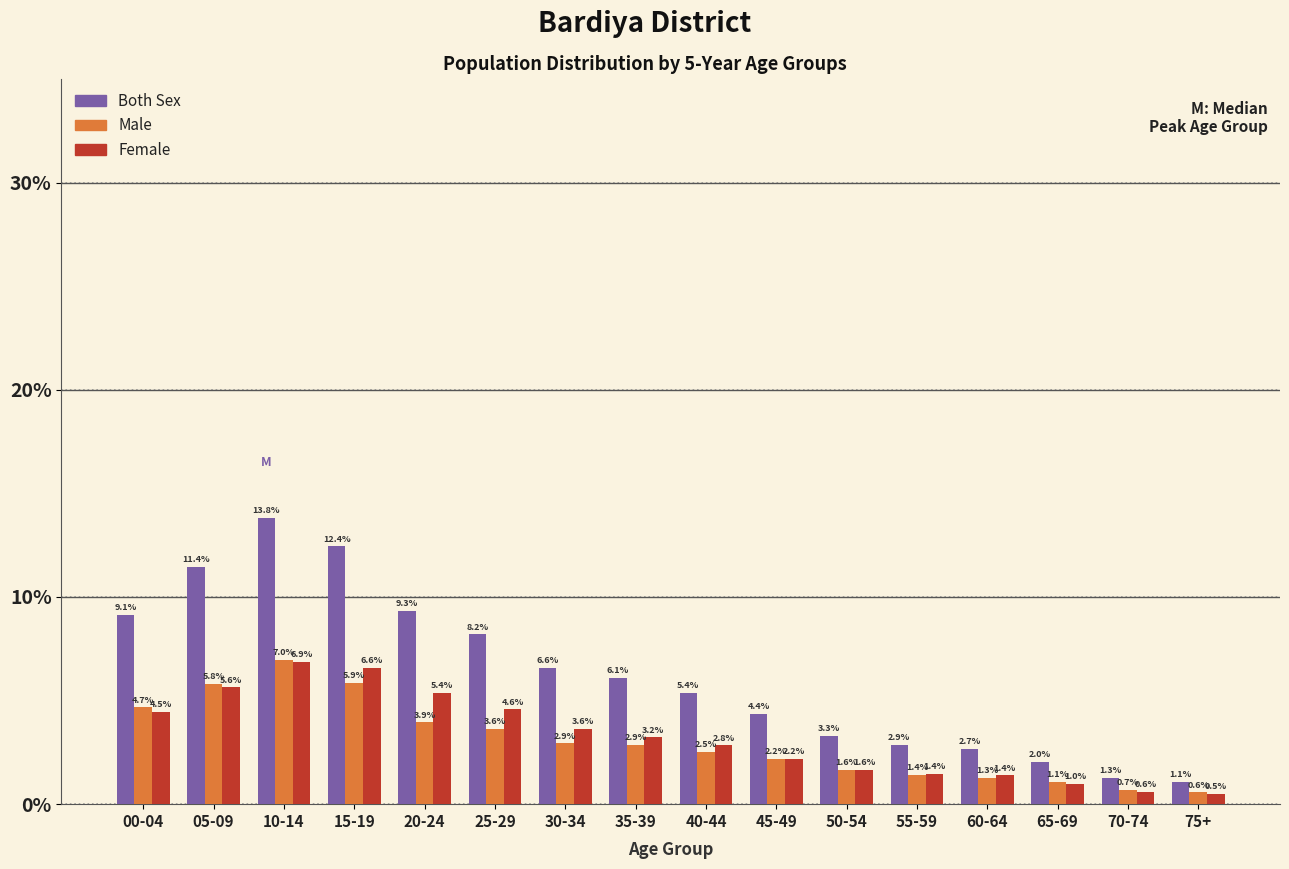

Reading right to left, transcribe all the data shown in this chart.

Both Sex: 1.1	1.3	2.0	2.7	2.9	3.3	4.4	5.4	6.1	6.6	8.2	9.3	12.4	13.8	11.4	9.1
Male: 0.6	0.7	1.1	1.3	1.4	1.6	2.2	2.5	2.9	2.9	3.6	3.9	5.9	7.0	5.8	4.7
Female: 0.5	0.6	1.0	1.4	1.4	1.6	2.2	2.8	3.2	3.6	4.6	5.4	6.6	6.9	5.6	4.5